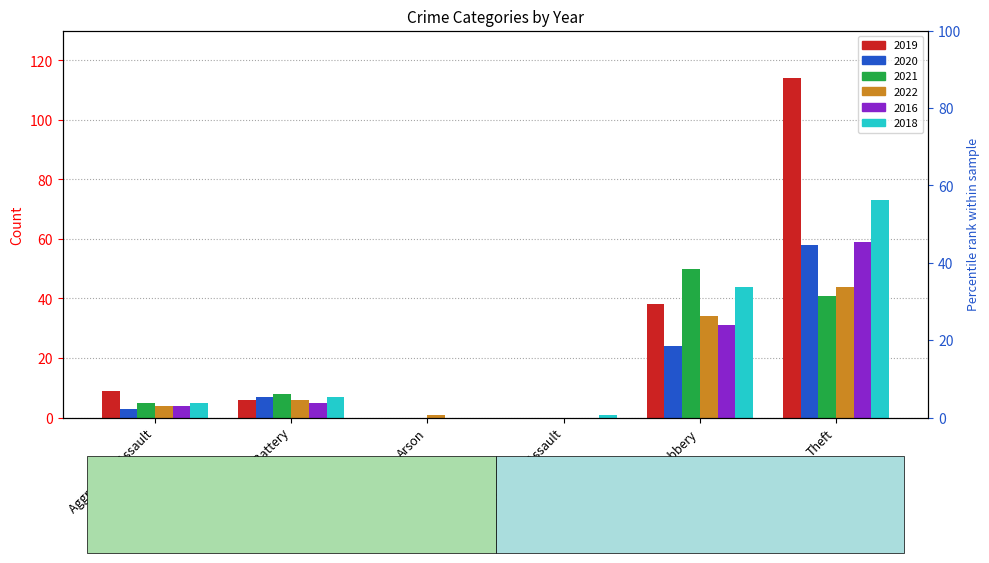

What position from the right is Arson?

4